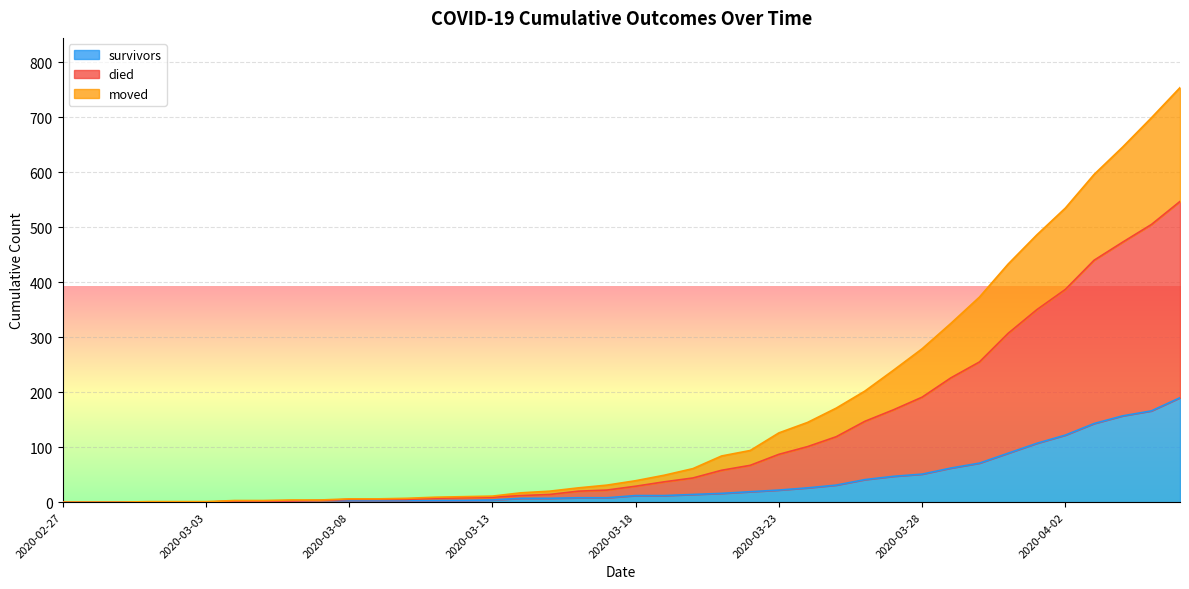

Is the value of survivors at 2020-03-15 greater than the value of died at 2020-03-21?

No